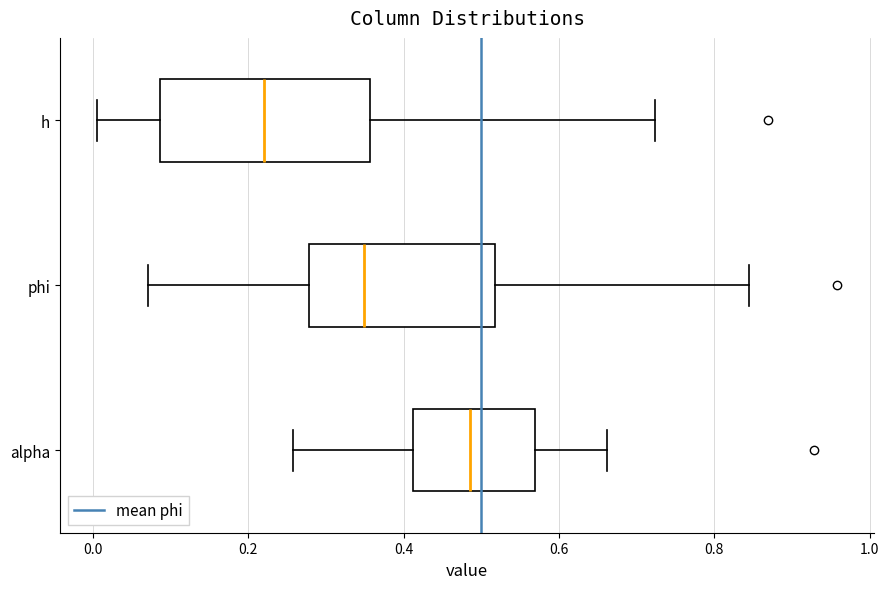

Which box is the widest, from its left edge to its right edge?

h